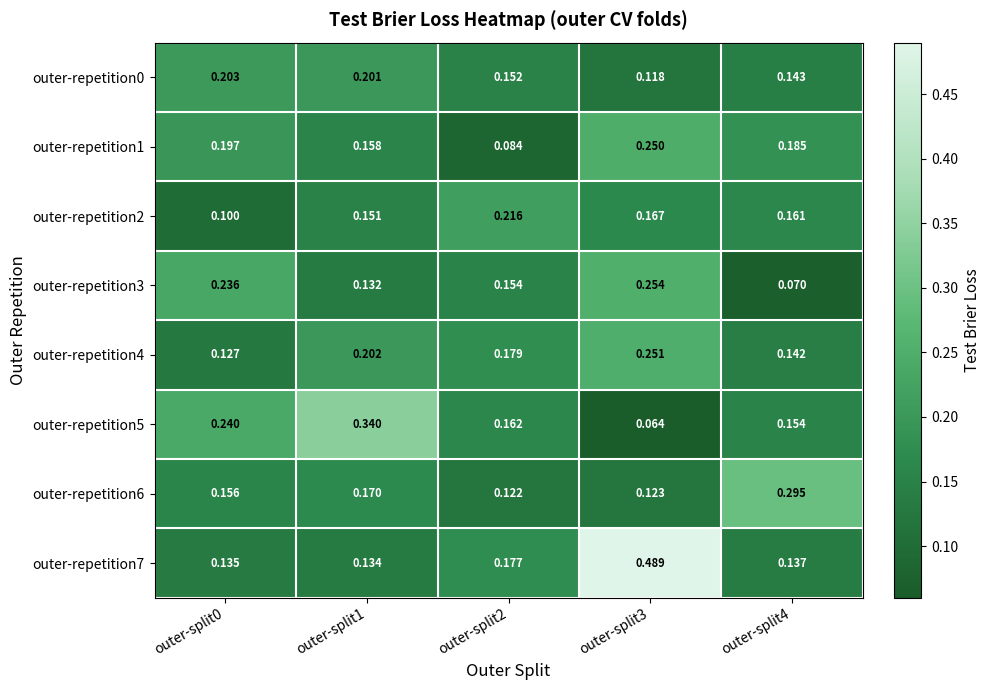

Is the value of outer-repetition0 at outer-split4 greater than the value of outer-repetition2 at outer-split0?

Yes